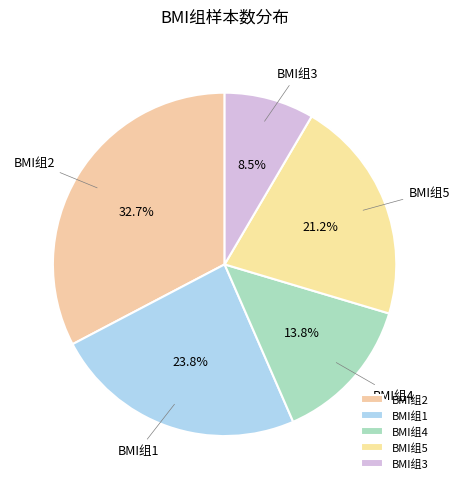

True or false: BMI组1 accounts for 24% of the total.

True